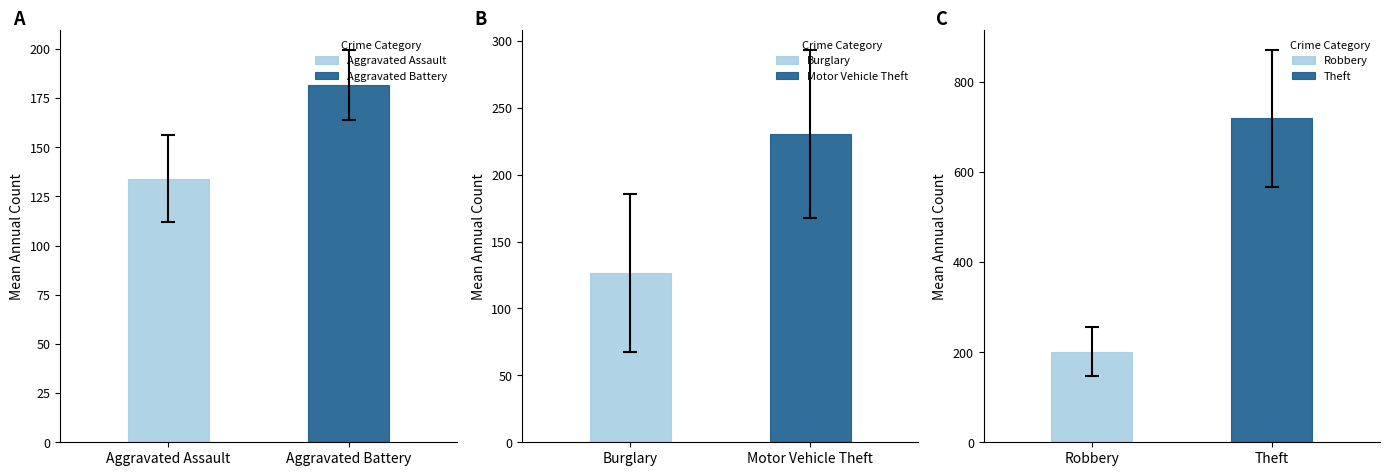

What is the highest value of the Aggravated Battery series?

181.8